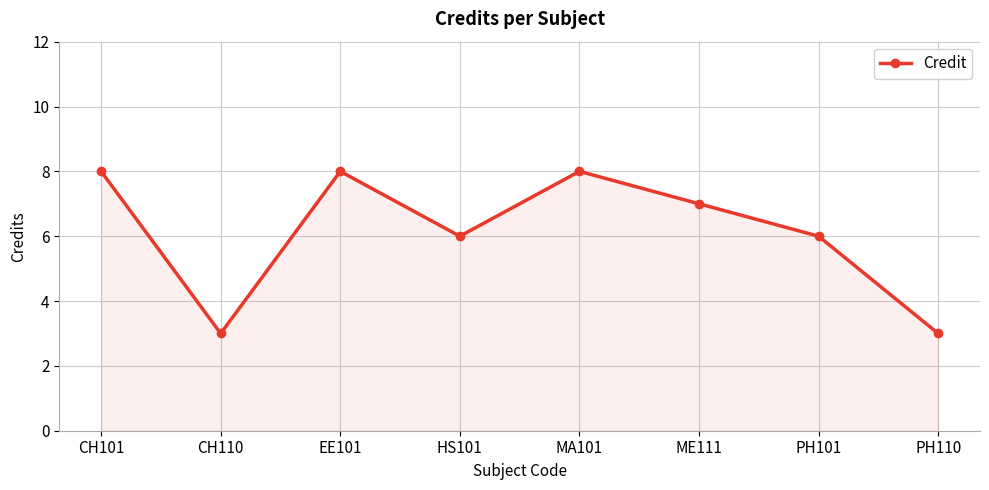

What is the change in value from CH110 to ME111?

+4